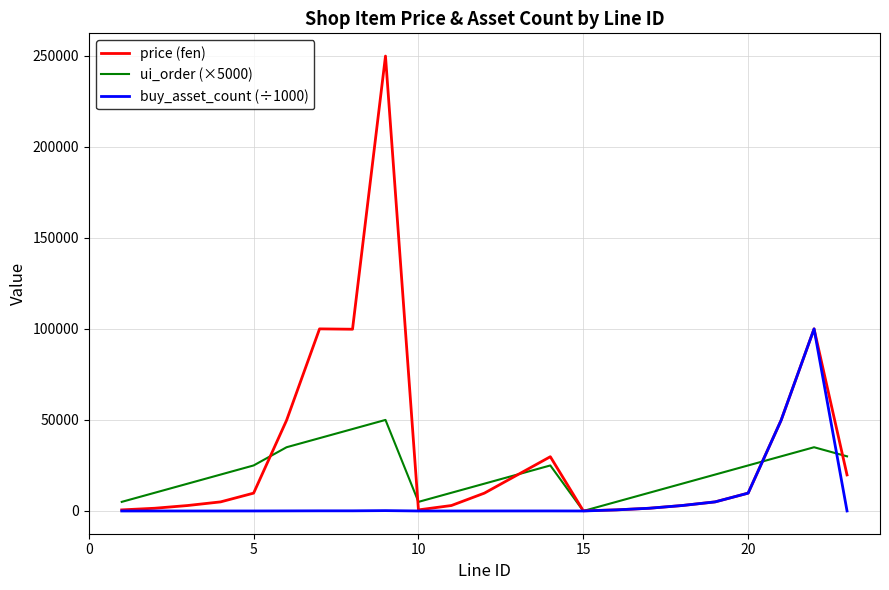

Which series has the widest spread of values?

price (fen)